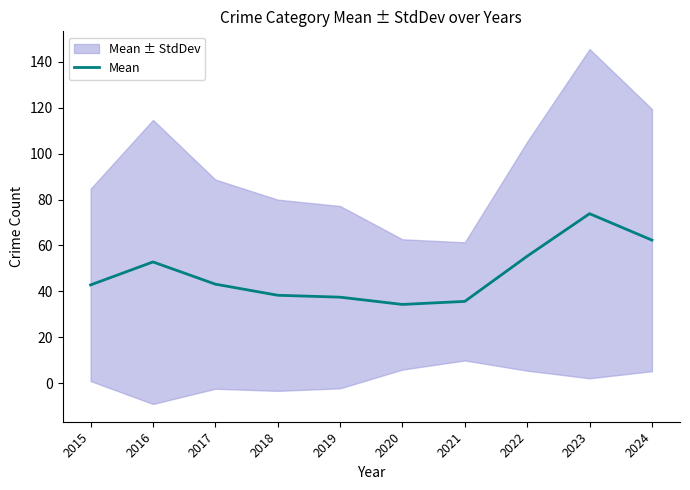

What is the sum of all values?

476.2